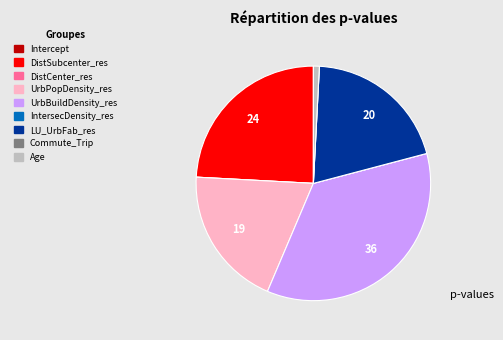

Do UrbBuildDensity_res and Age together represent more than half of the pie?

No